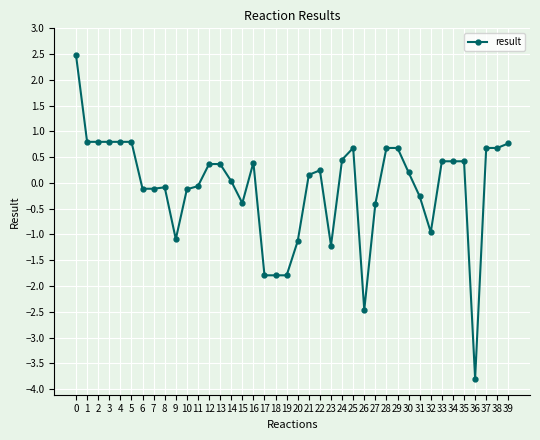

What value does the data have at 22?

0.2